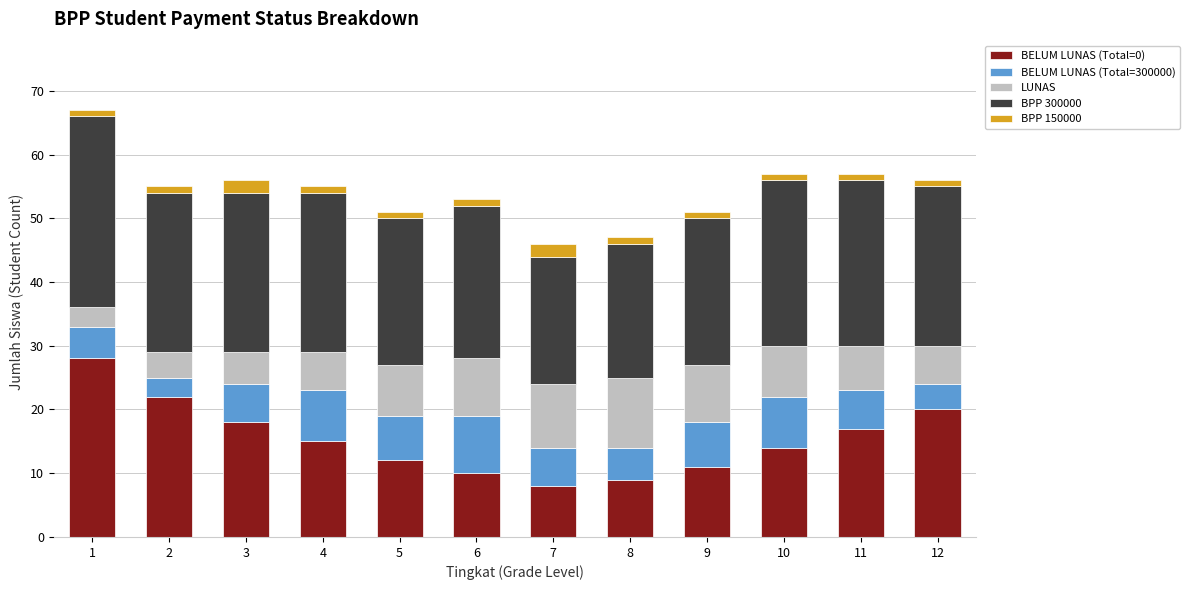

The BELUM LUNAS (Total=300000) series shows 6 at 3. True or false?

True